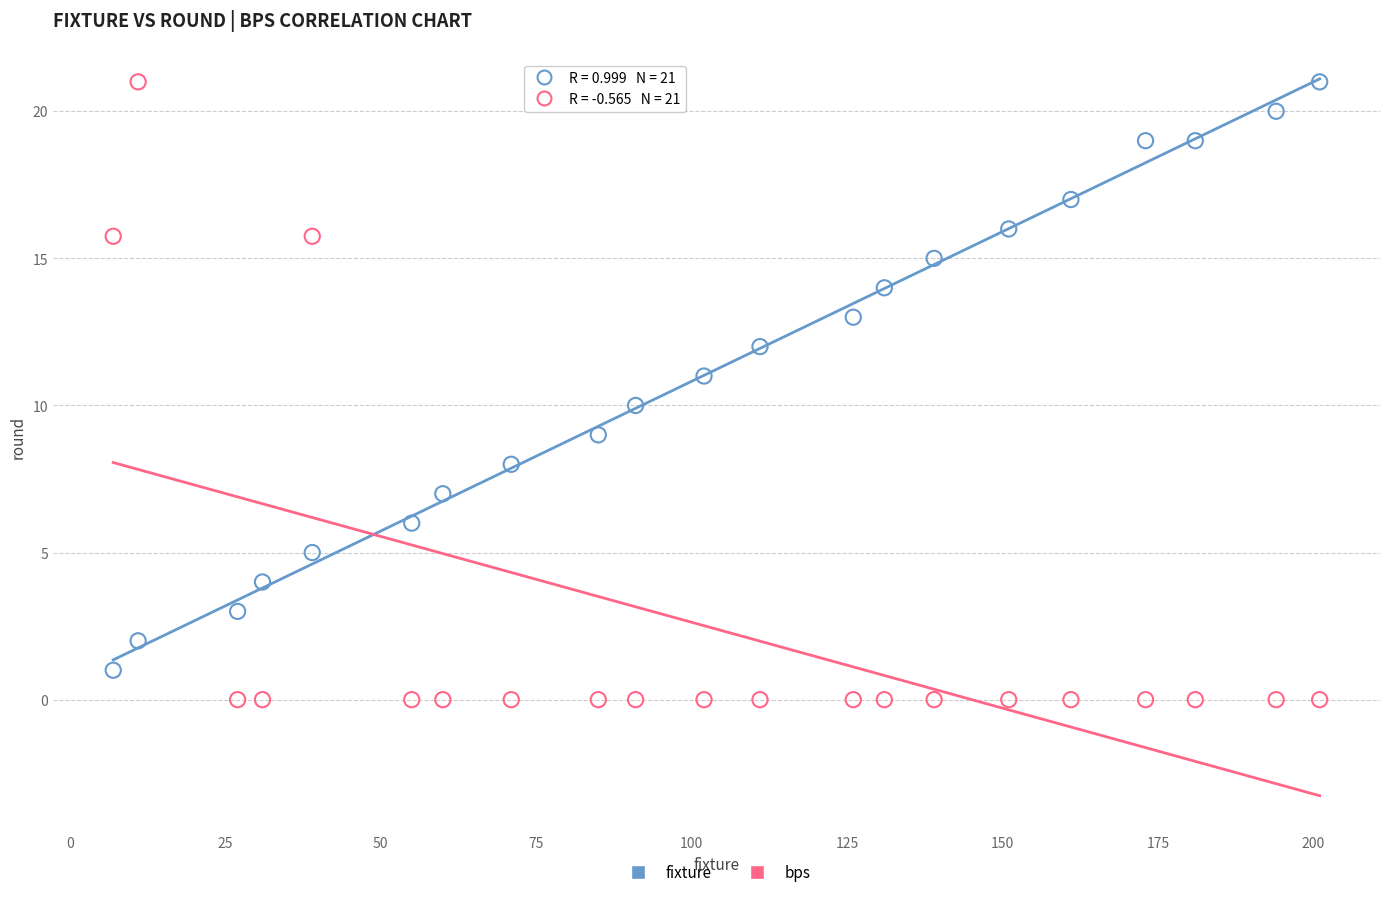

What is the X range (max minus min) for the scatter plot?

194.0